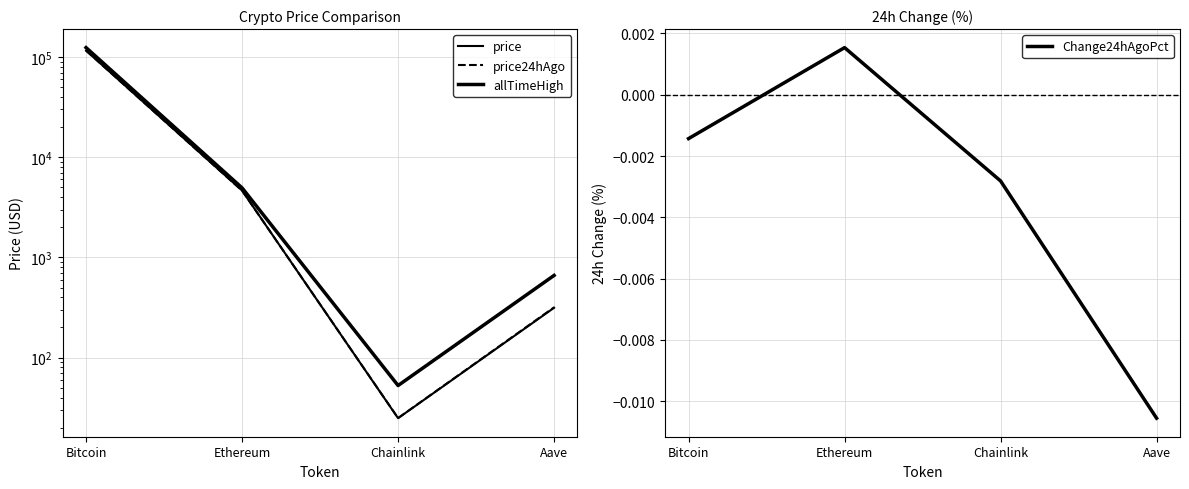

What is the highest value of the price24hAgo series?

116078.0